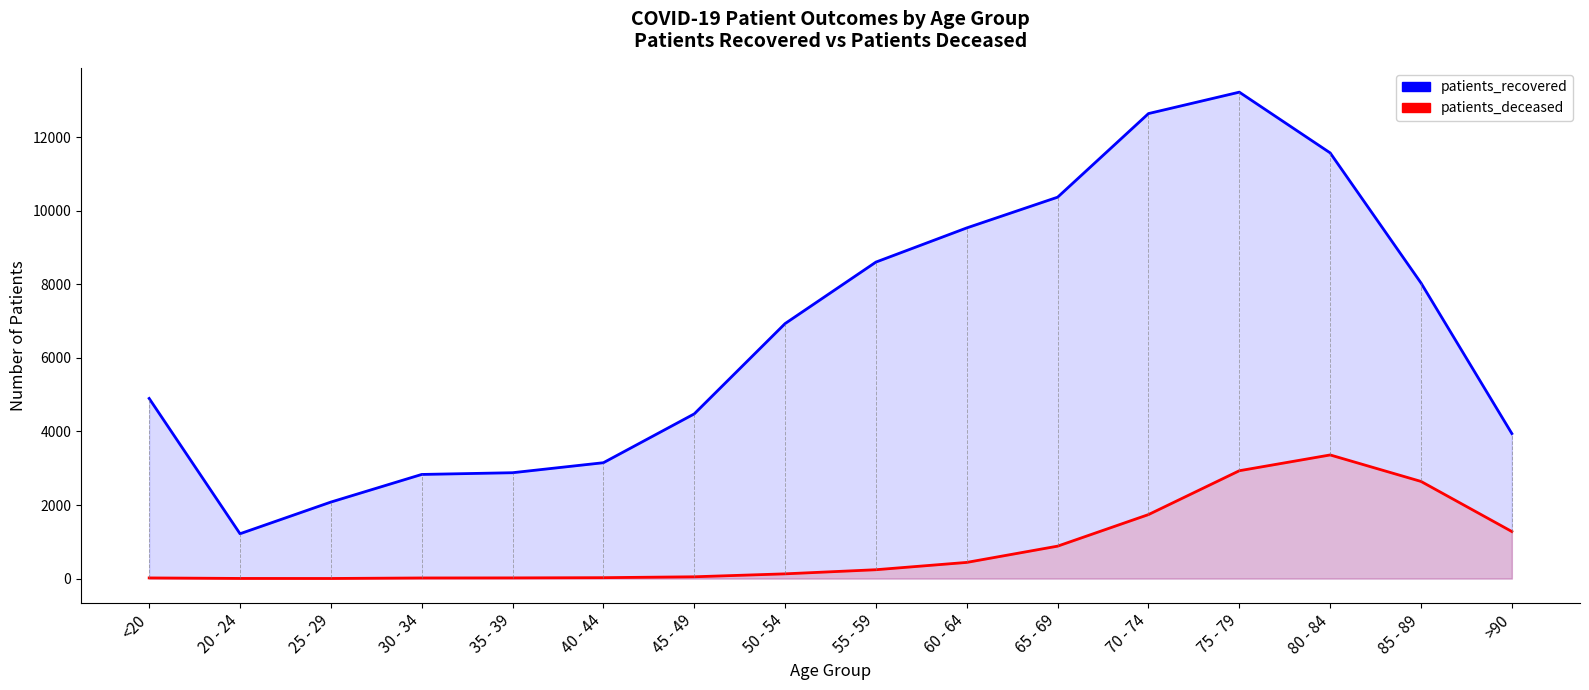

What is the label of the 4th point from the left?

30 - 34